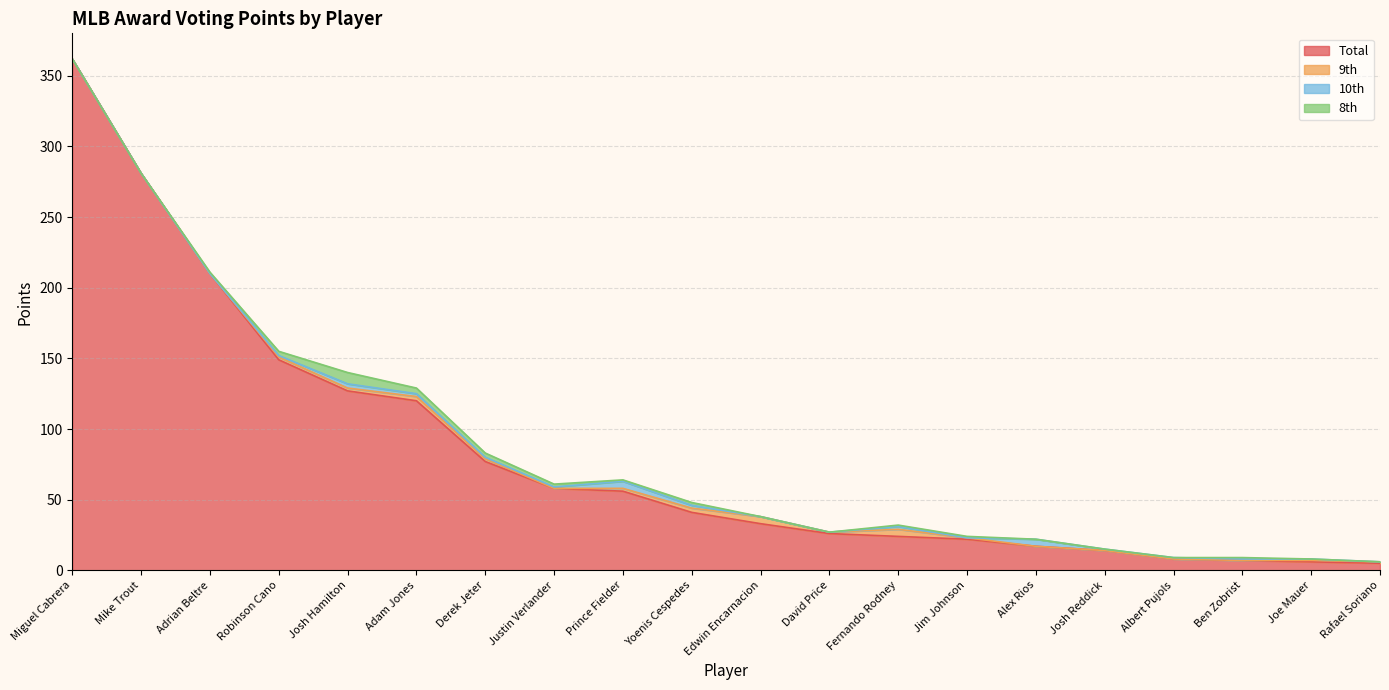

Is it true that 9th equals 9 at Edwin Encarnacion?

False